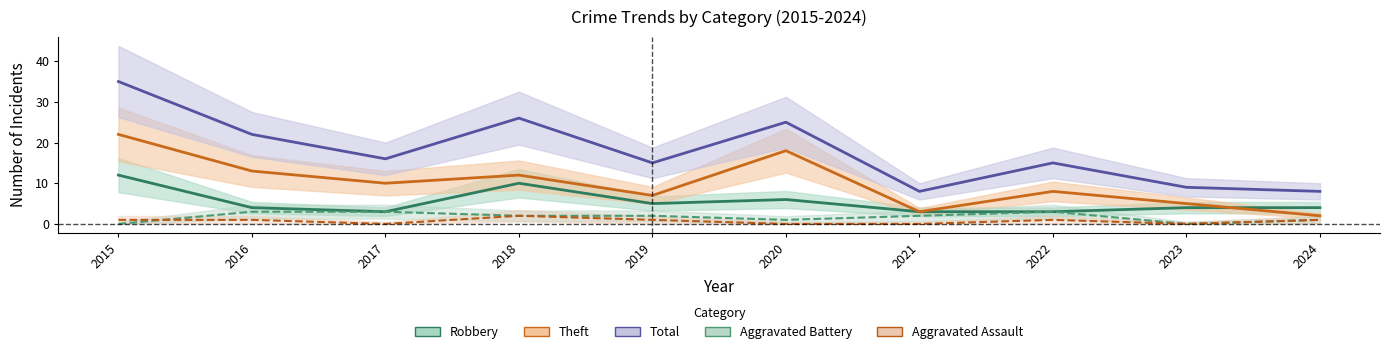

What is the lowest value of the Robbery series?

3